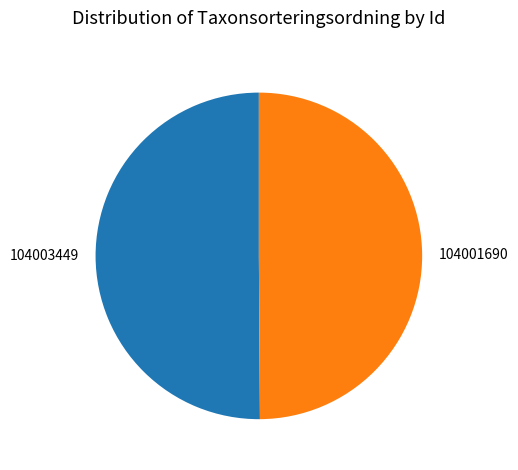

Approximately how many times larger is the value at 104003449 compared to 104001690?

1.0